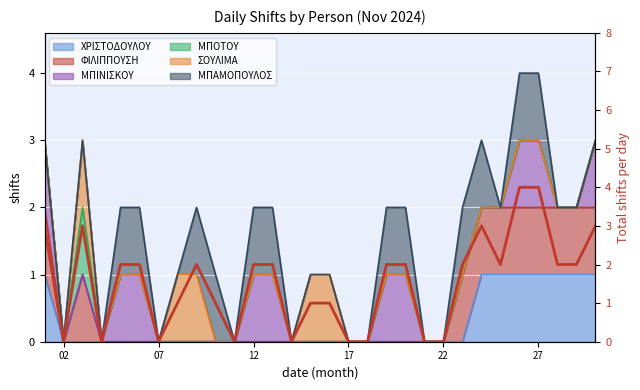

What is the ratio of the value at 02 to the value at 12?

1.0